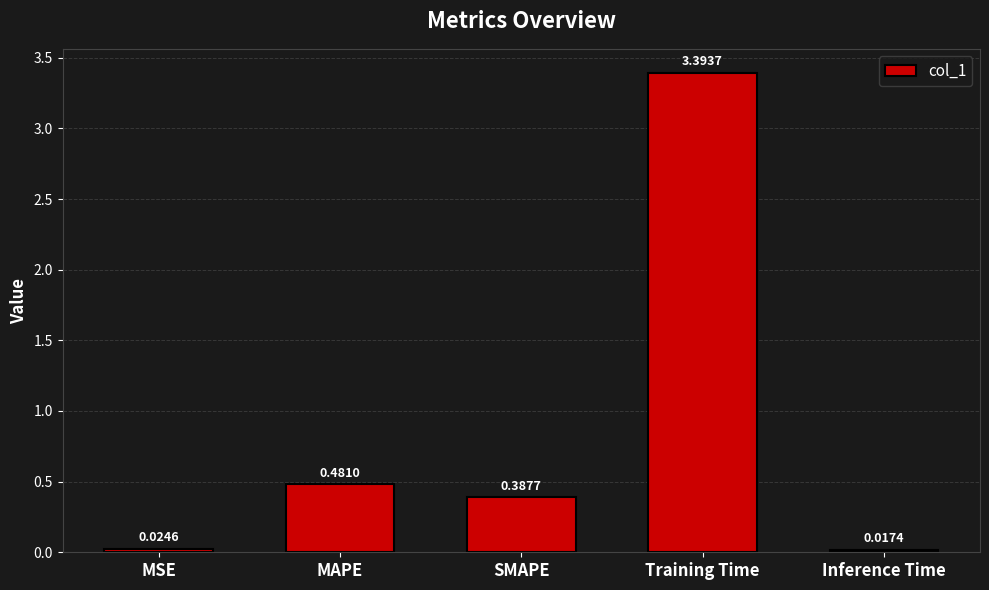

At which label is the value closest to 1?

MAPE